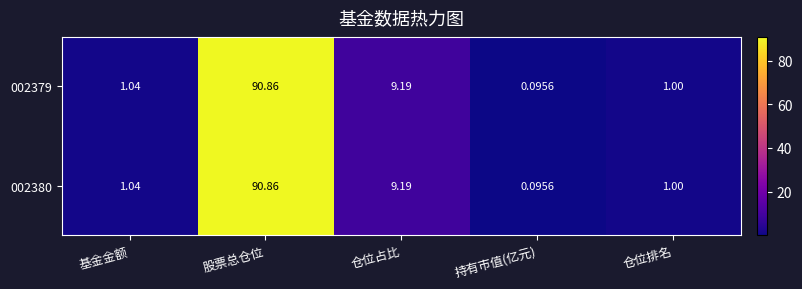

Which category has the lowest value in the 002380 series?

持有市值(亿元)